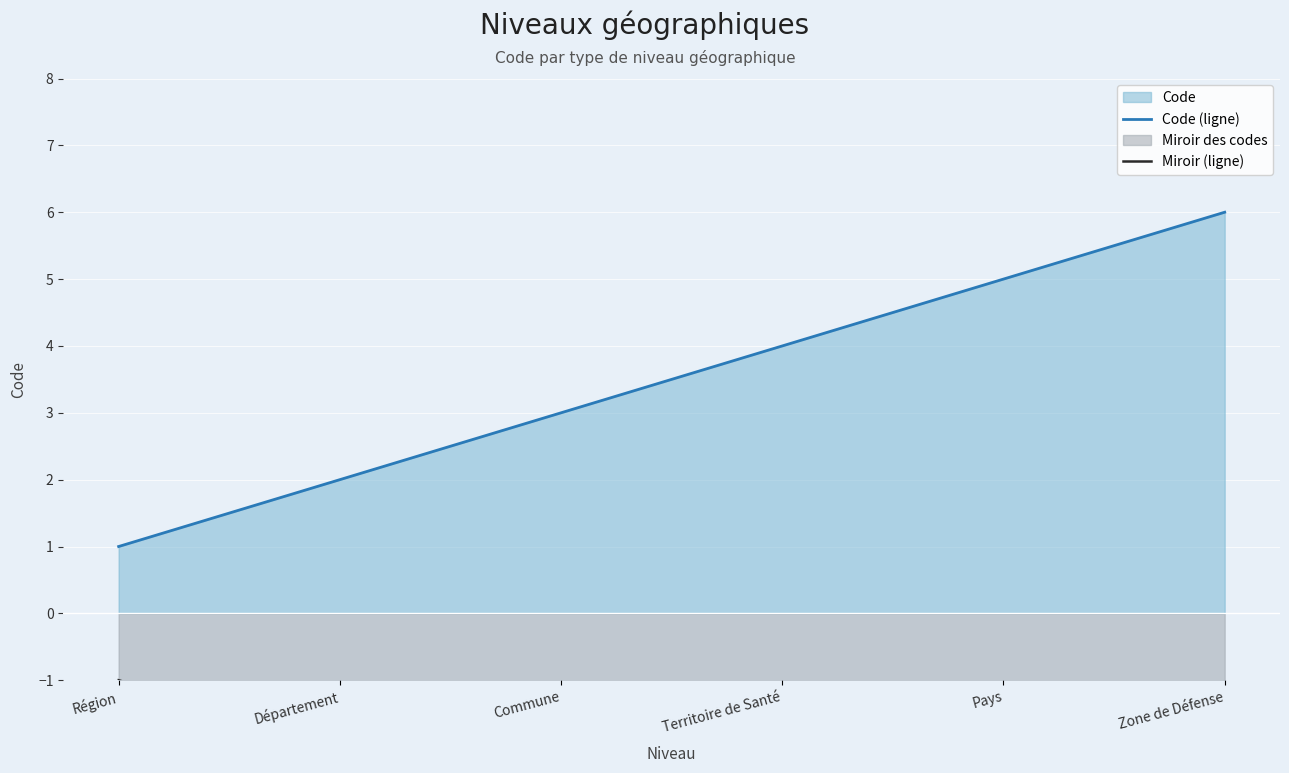

What is the smallest value displayed?

-6